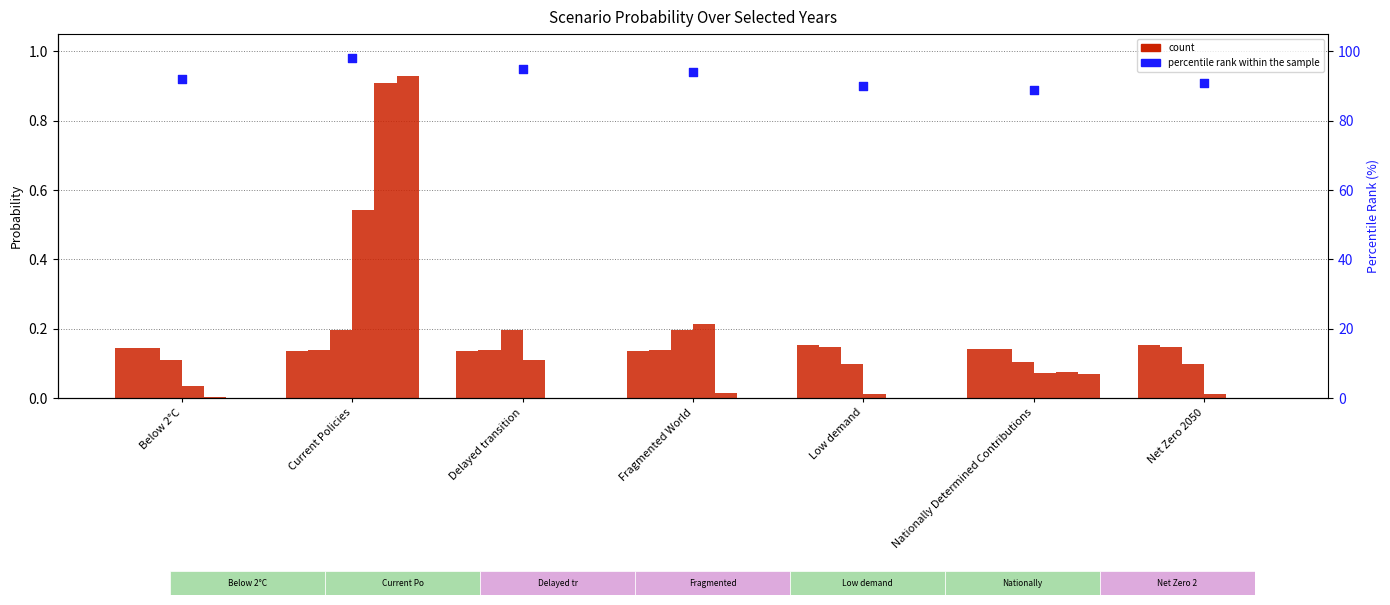

Approximately how many times larger is the value at Delayed transition compared to Net Zero 2050?

1.0